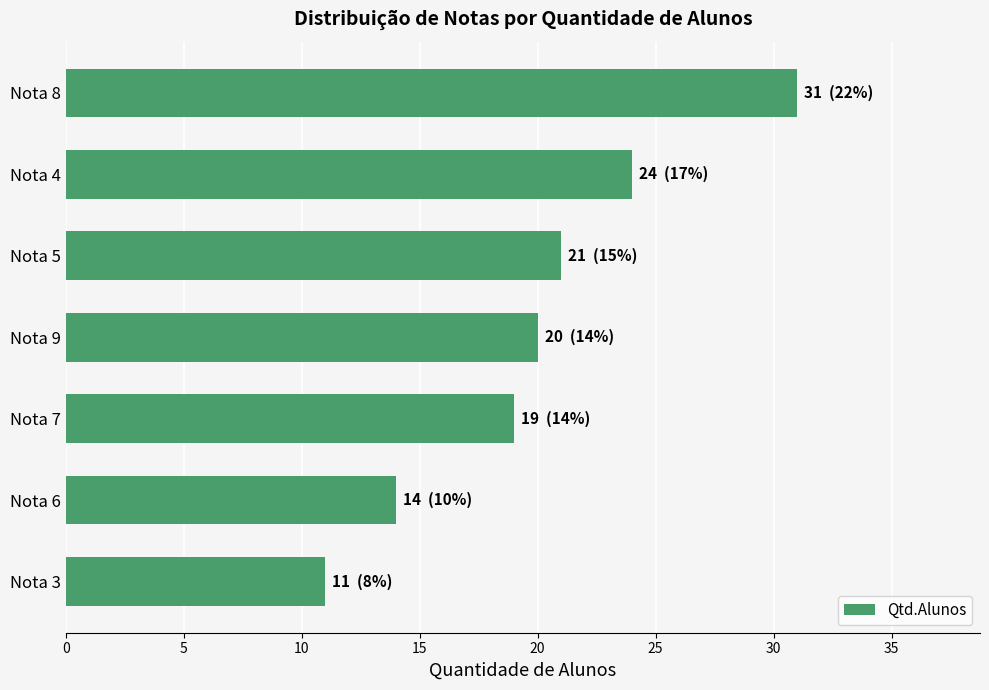

What is the smallest value displayed?

11